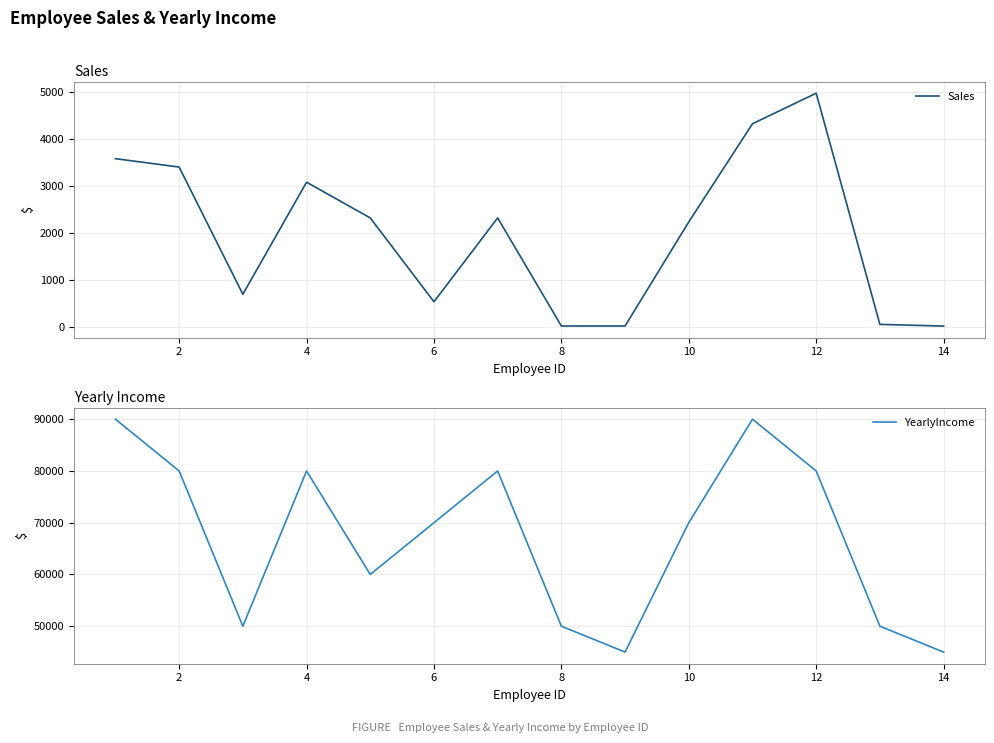

The value of YearlyIncome at 8 is 80059. True or false?

False